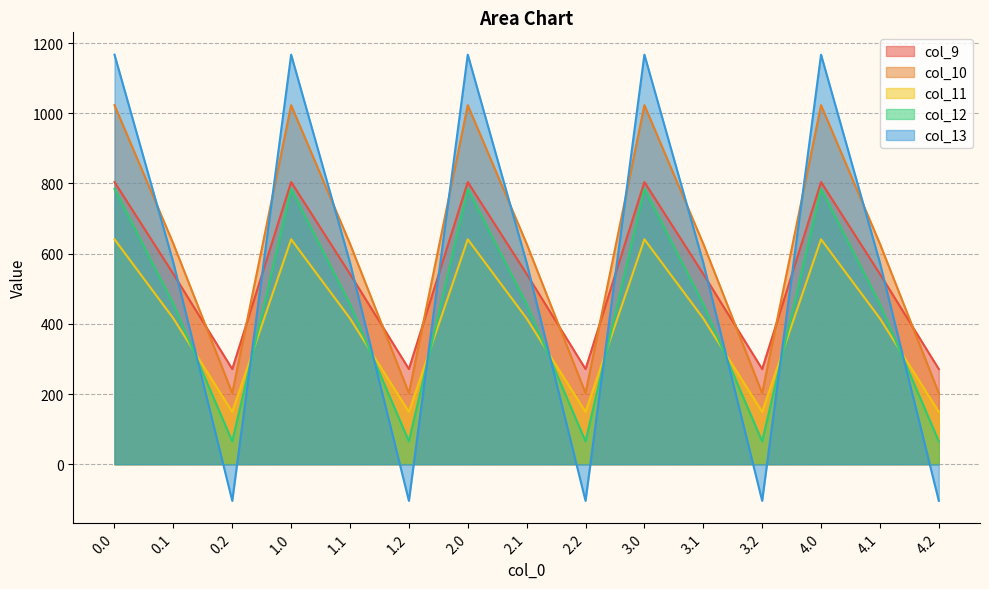

At how many categories does at least one series exceed 279?

10